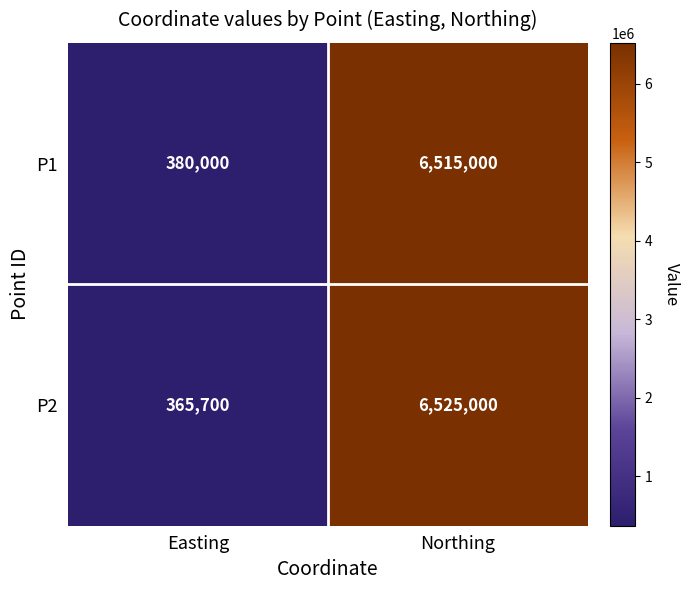

How many categories are shown in the chart?

2